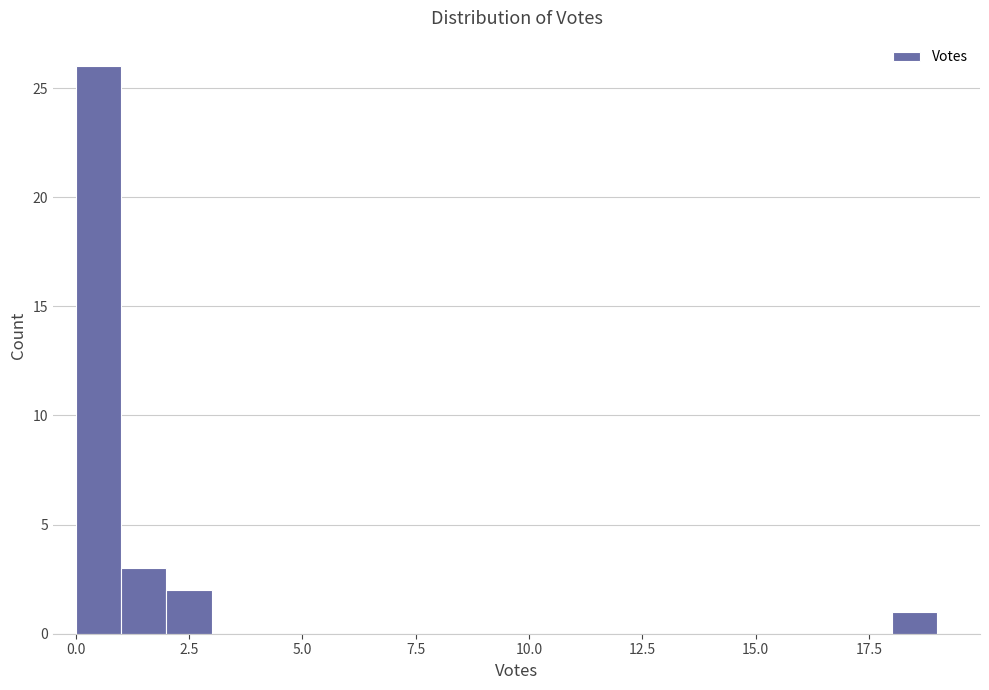

Around what value on the x-axis is the tallest bar? Give the approximate position of its centre, as read against the axis.

0.5